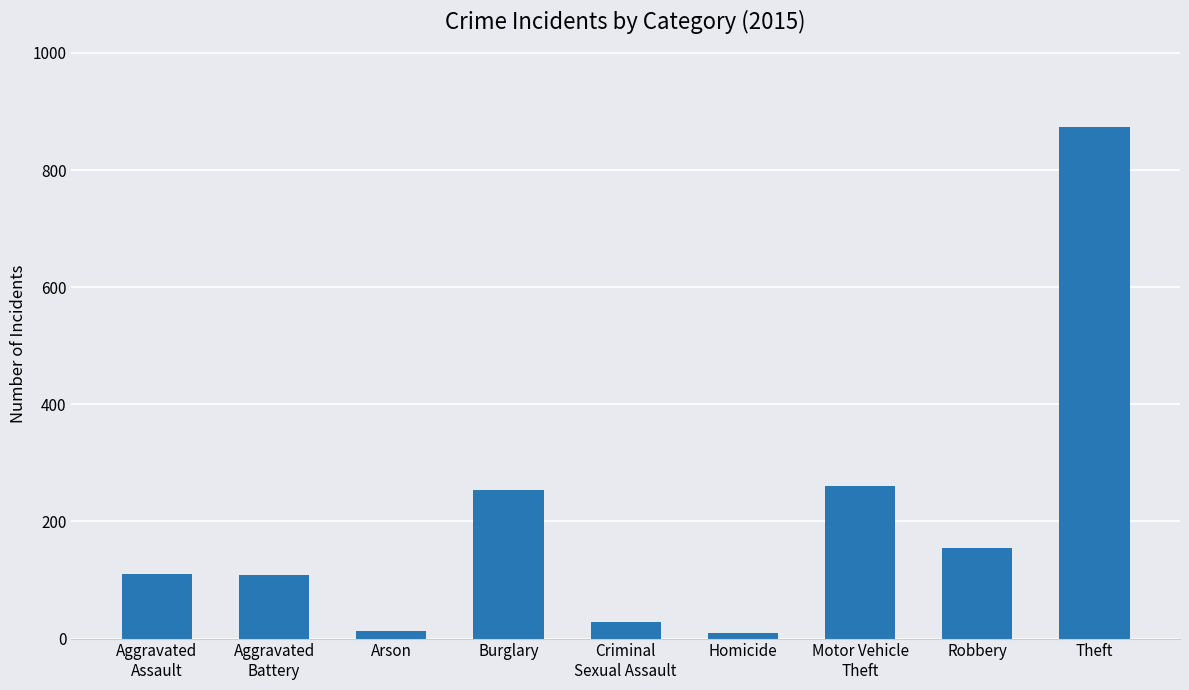

What is the difference between the second highest and minimum values?

252